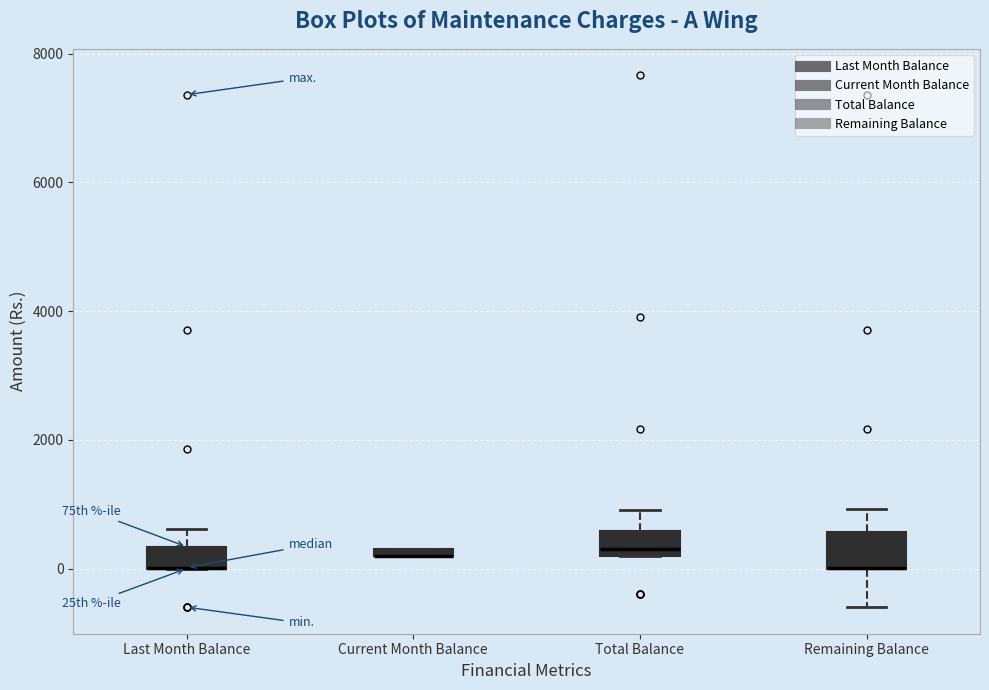

Where is the upper edge of the box for Current Month Balance on the y-axis? The values are not printed on the chart, so give them approximately, as read against the axis.

400